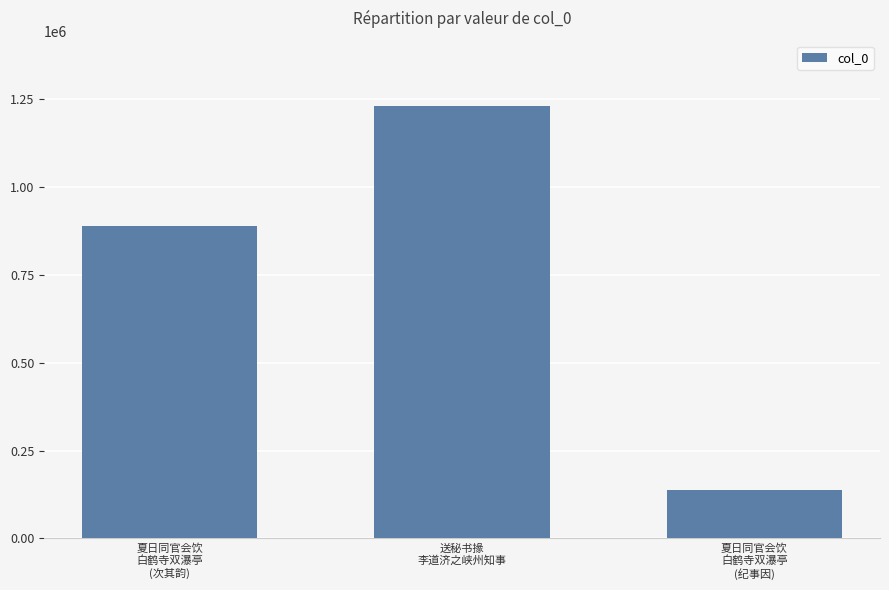

What is the average value?

752793